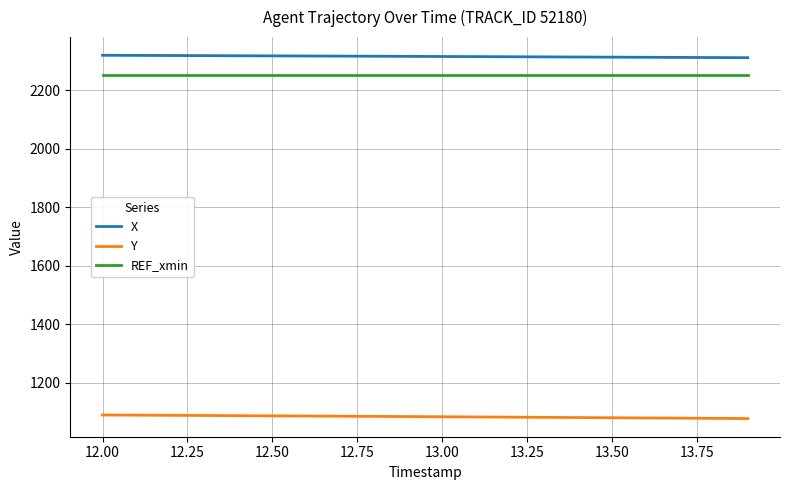

Which series has the largest total across all categories?

X